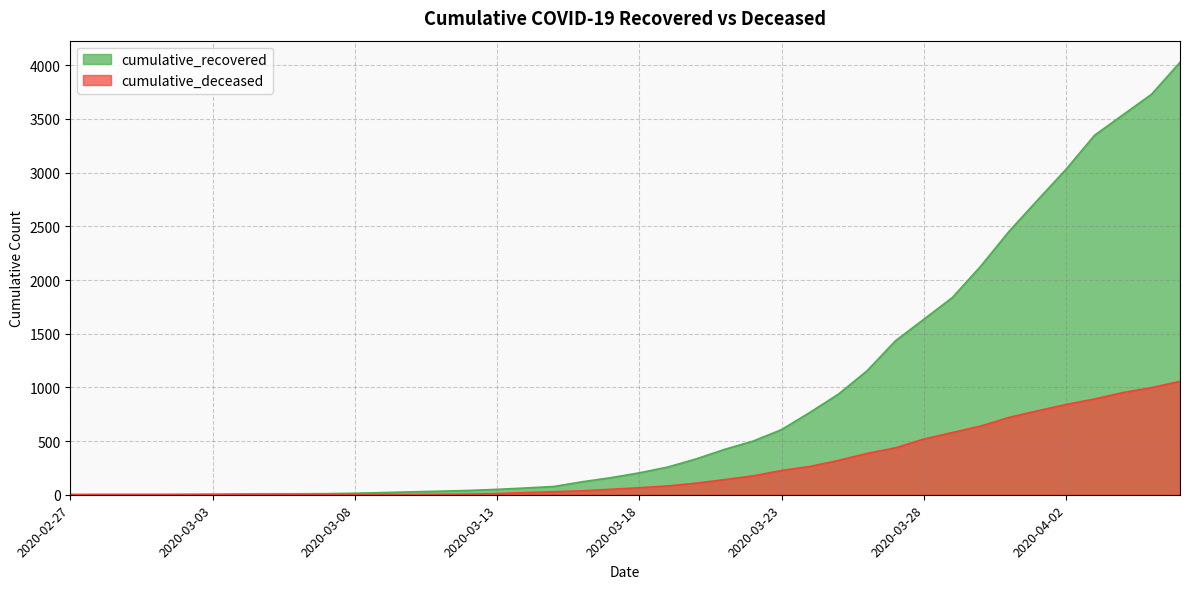

How many data points in cumulative_deceased are above 65?

19